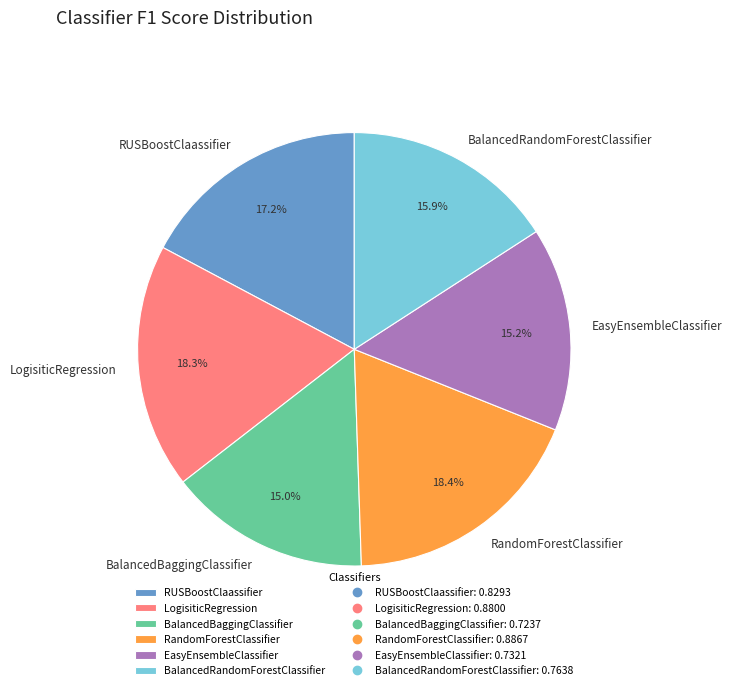

To the nearest percent, what percentage of the pie is RUSBoostClaassifier?

17%